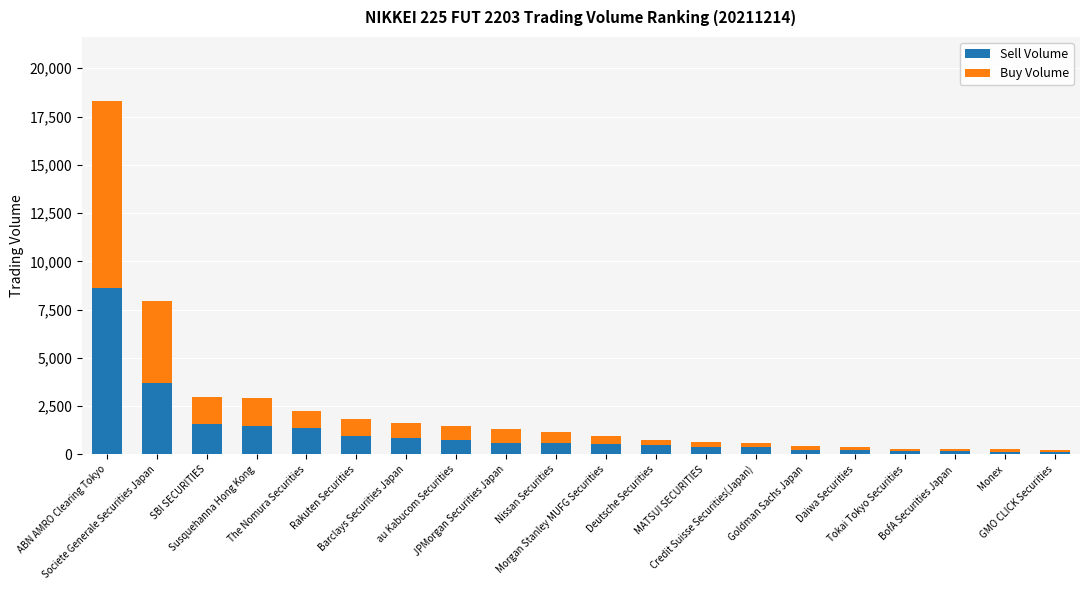

What is the difference between the second highest and second lowest values in the Sell Volume series?

3555